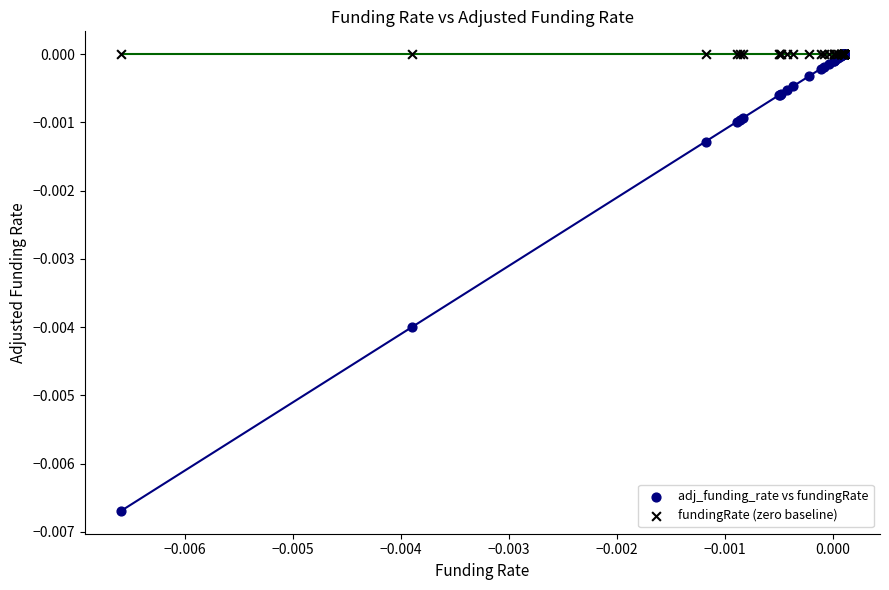

Which series contains the lowest Y value?

adj_funding_rate vs fundingRate